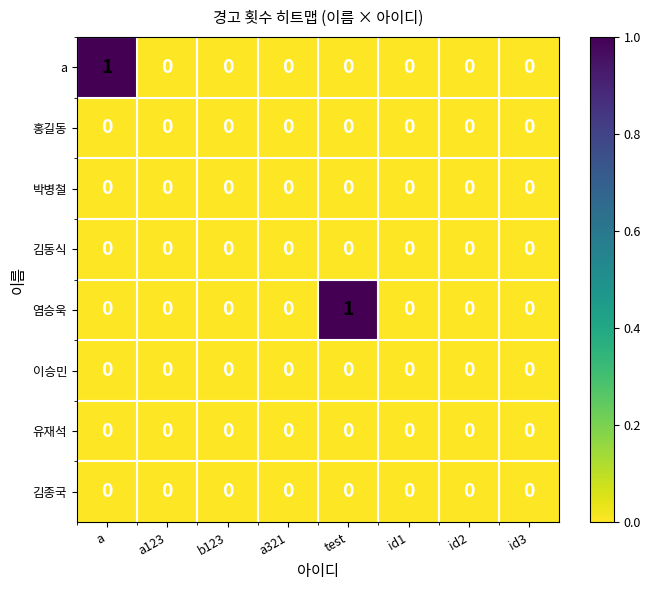

Is it true that 유재석 equals 0 at test?

True